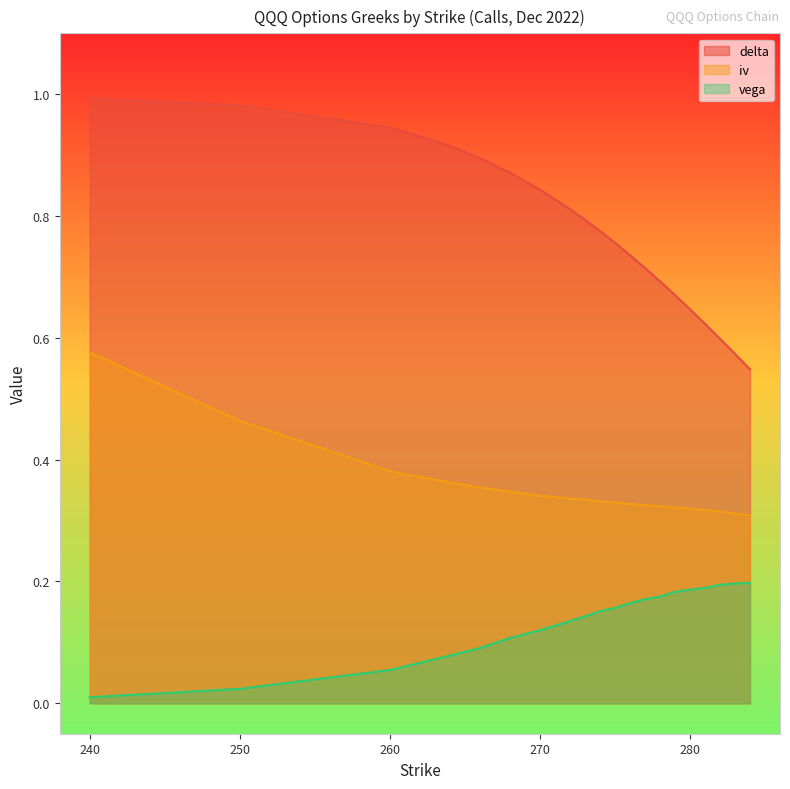

How many lines are shown in the chart?

3